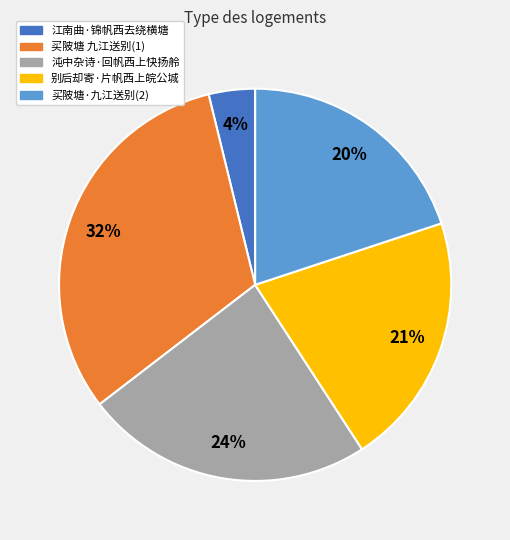

Between 沌中杂诗·回帆西上快扬舲 and 江南曲·锦帆西去绕横塘, which is larger?

沌中杂诗·回帆西上快扬舲